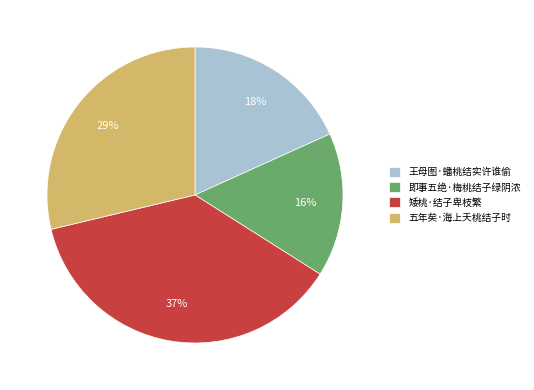

Does 王母图·蟠桃结实许谁偷 account for over 50% of the chart?

No